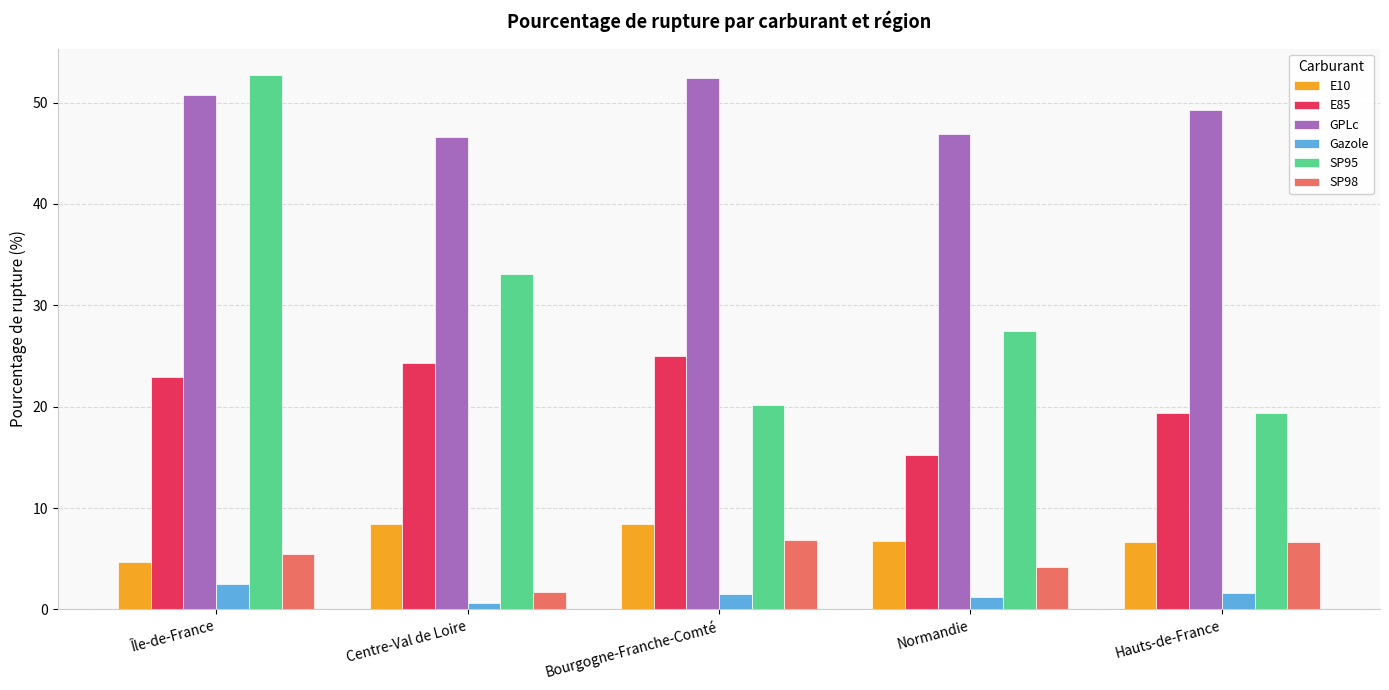

At which label does Gazole reach its minimum?

Centre-Val de Loire